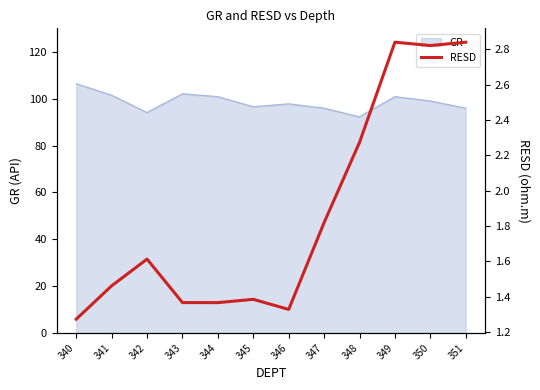

The chart shows a value of 2.8 at 350. True or false?

True